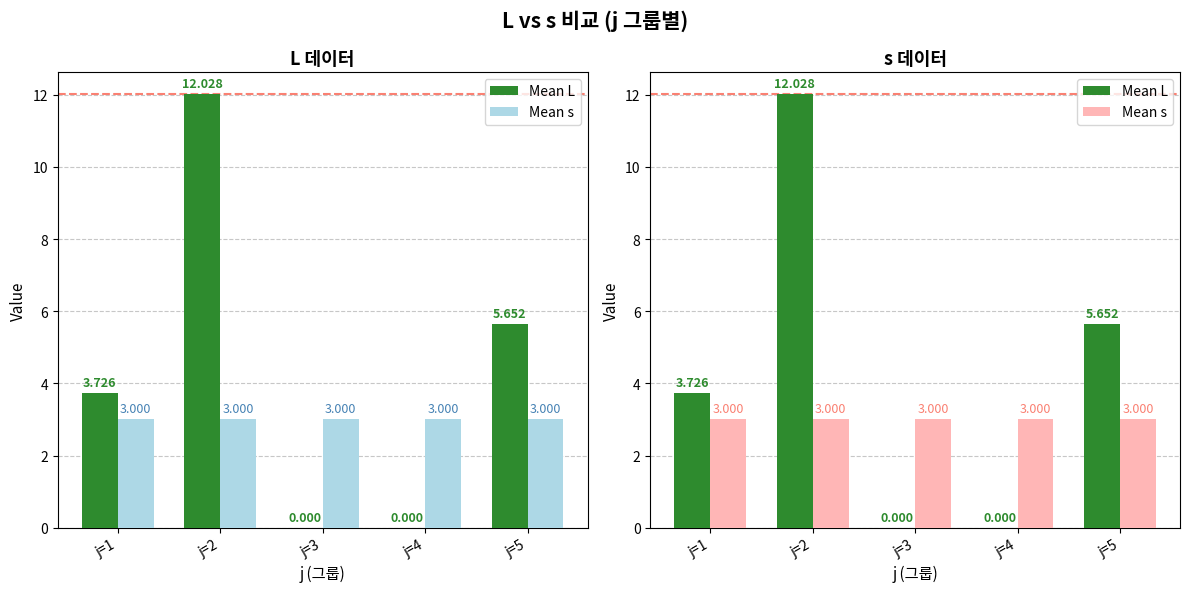

At j=4, list the series in order from smallest to largest.

Mean L, Mean s